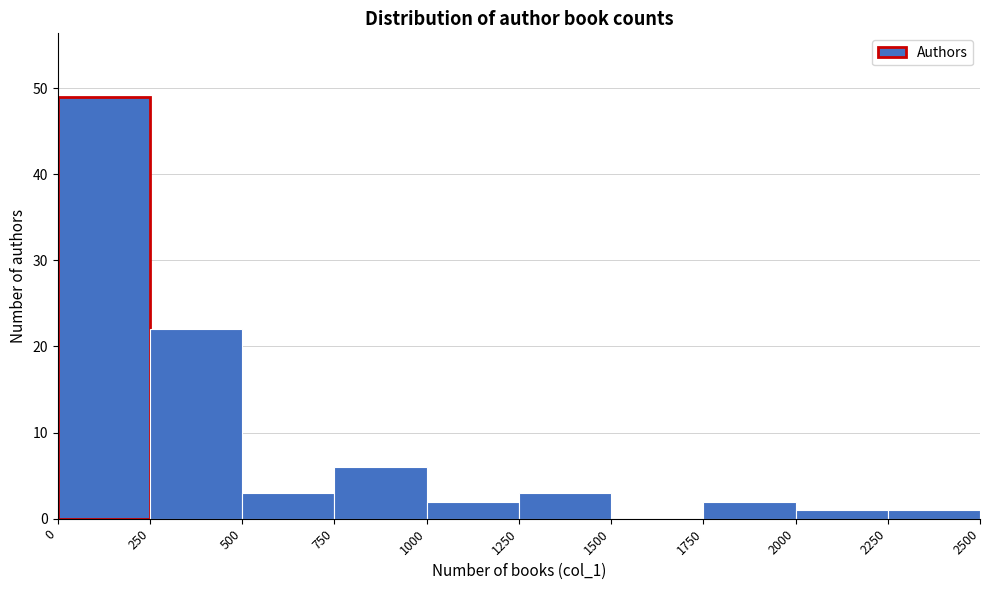

Over which range of the x-axis is the bar tallest?

0 to 250